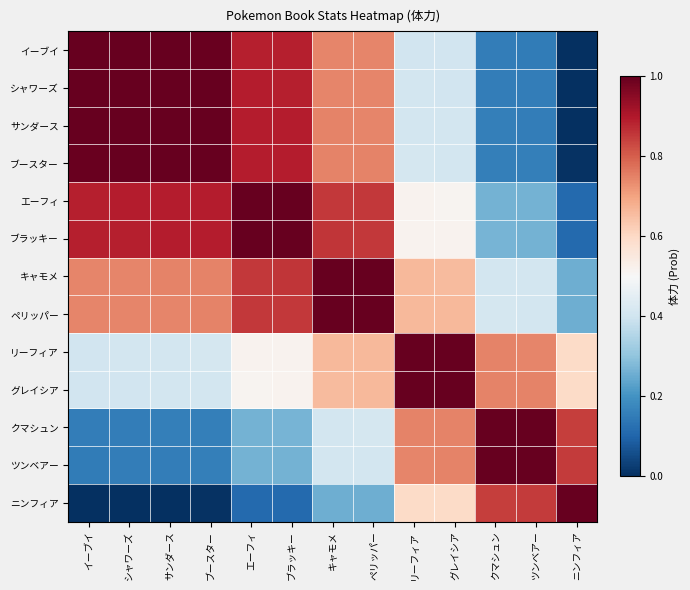

At which category does the chart reach its peak across all series?

イーブイ